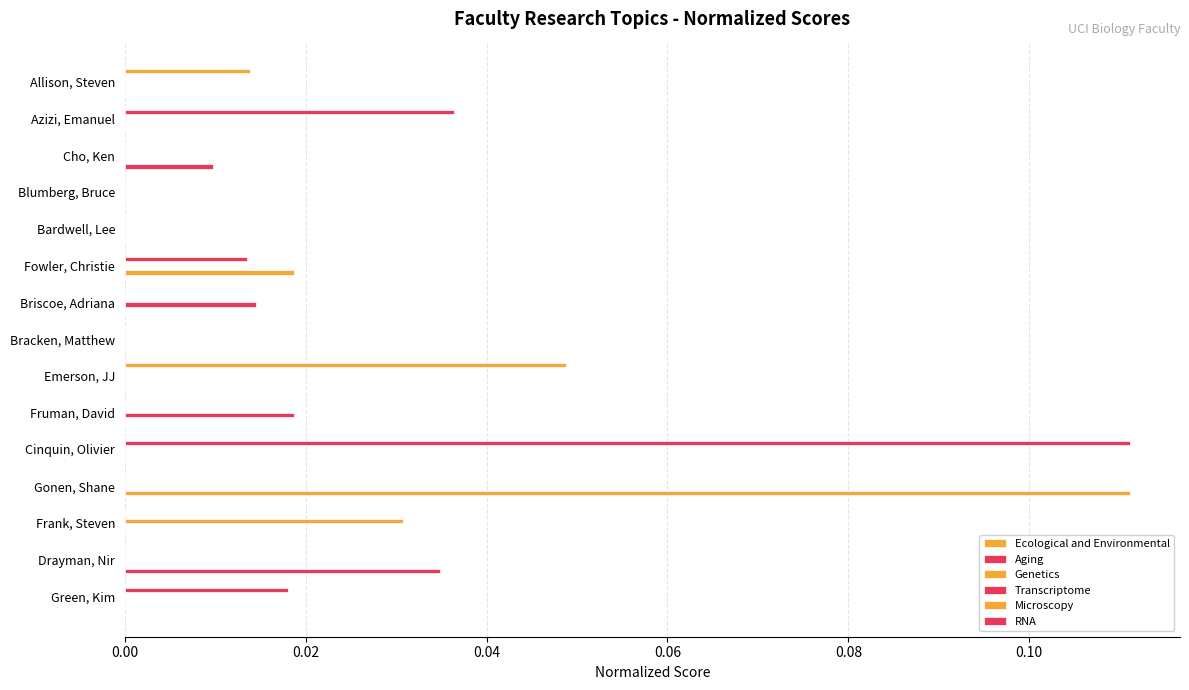

Count the number of data series in this chart.

6